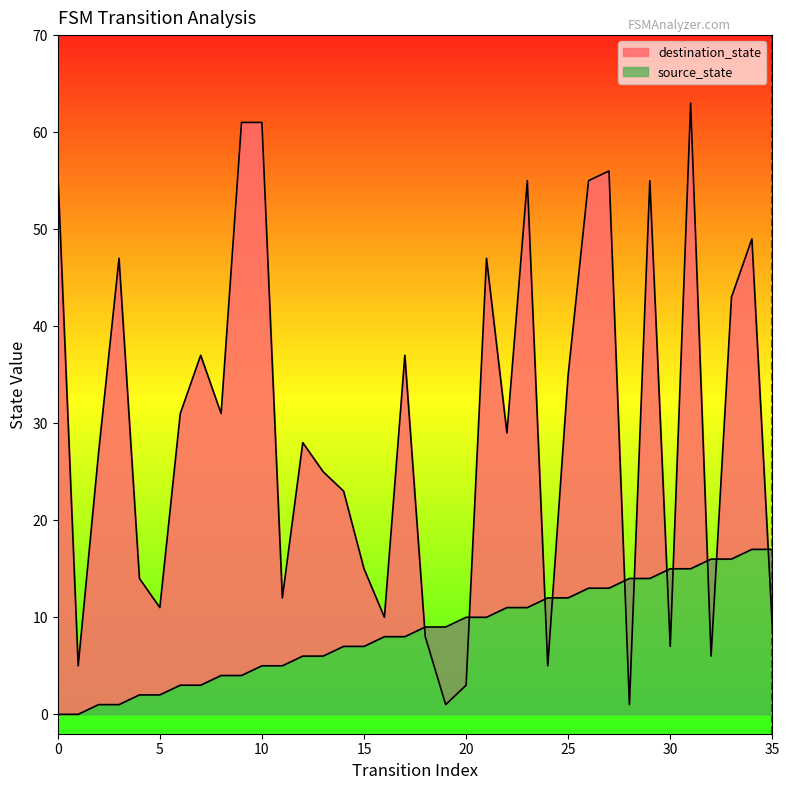

What are all the series names shown in the legend?

source_state, destination_state